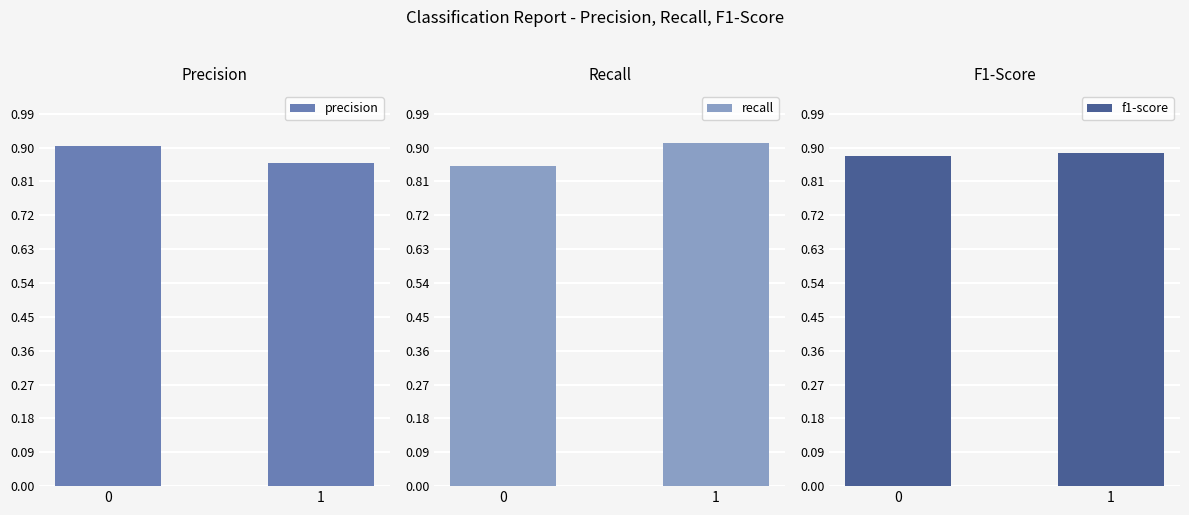

Which series has the widest spread of values?

recall